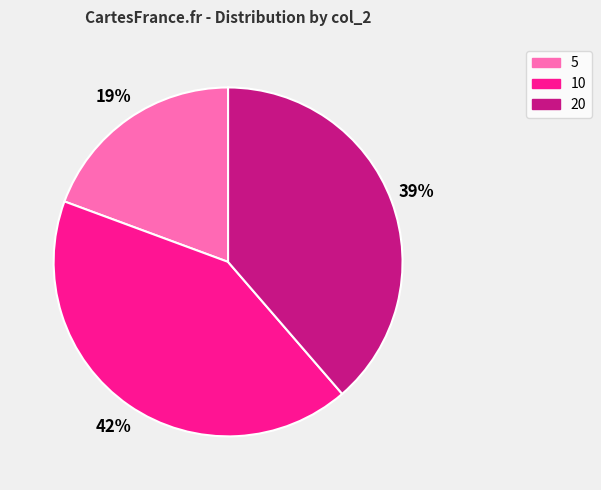

Combined, do 5 and 20 account for over 50%?

Yes